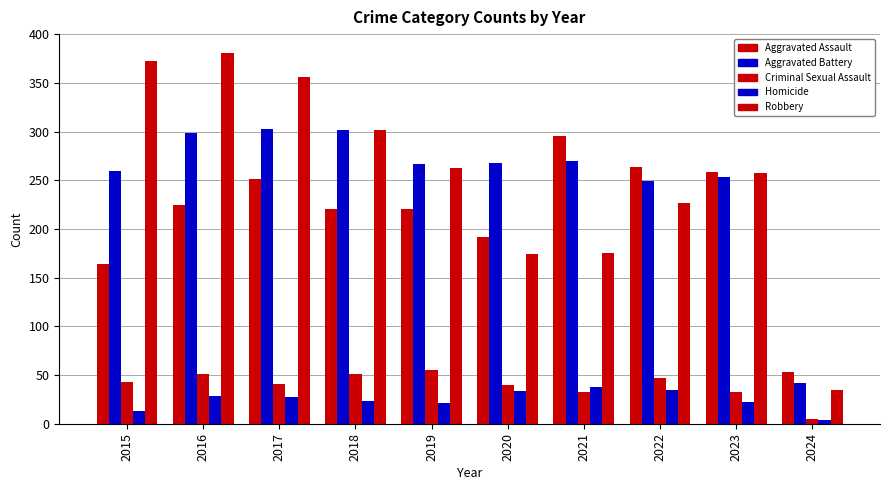

What is the total value across all series at 2020?

708